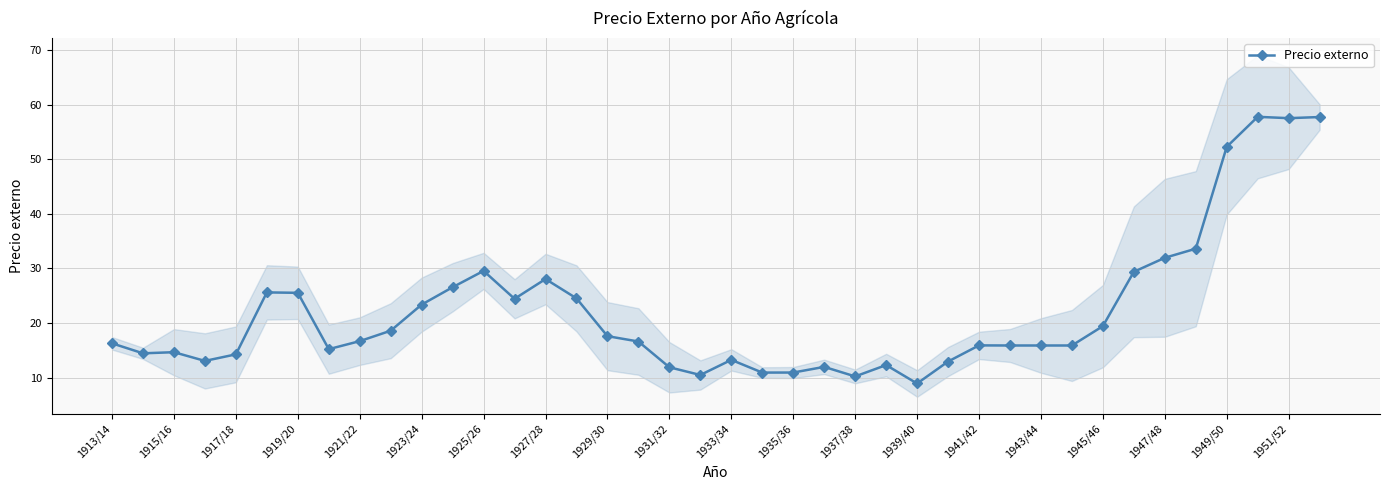

Does the chart display data point markers on the line(s)?

Yes